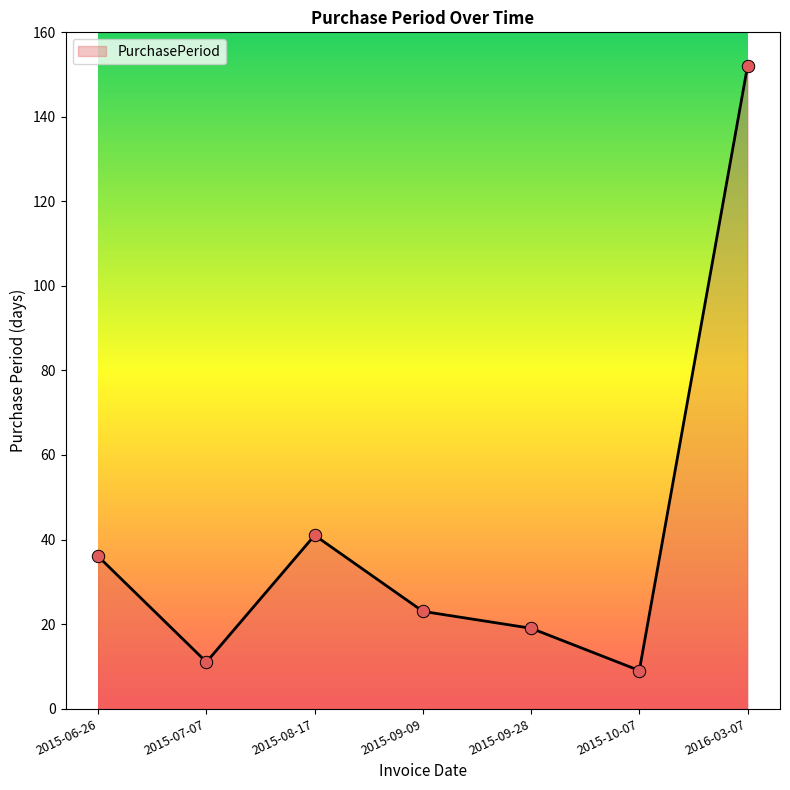

What is the change in value from 2015-07-07 to 2015-09-28?

+8